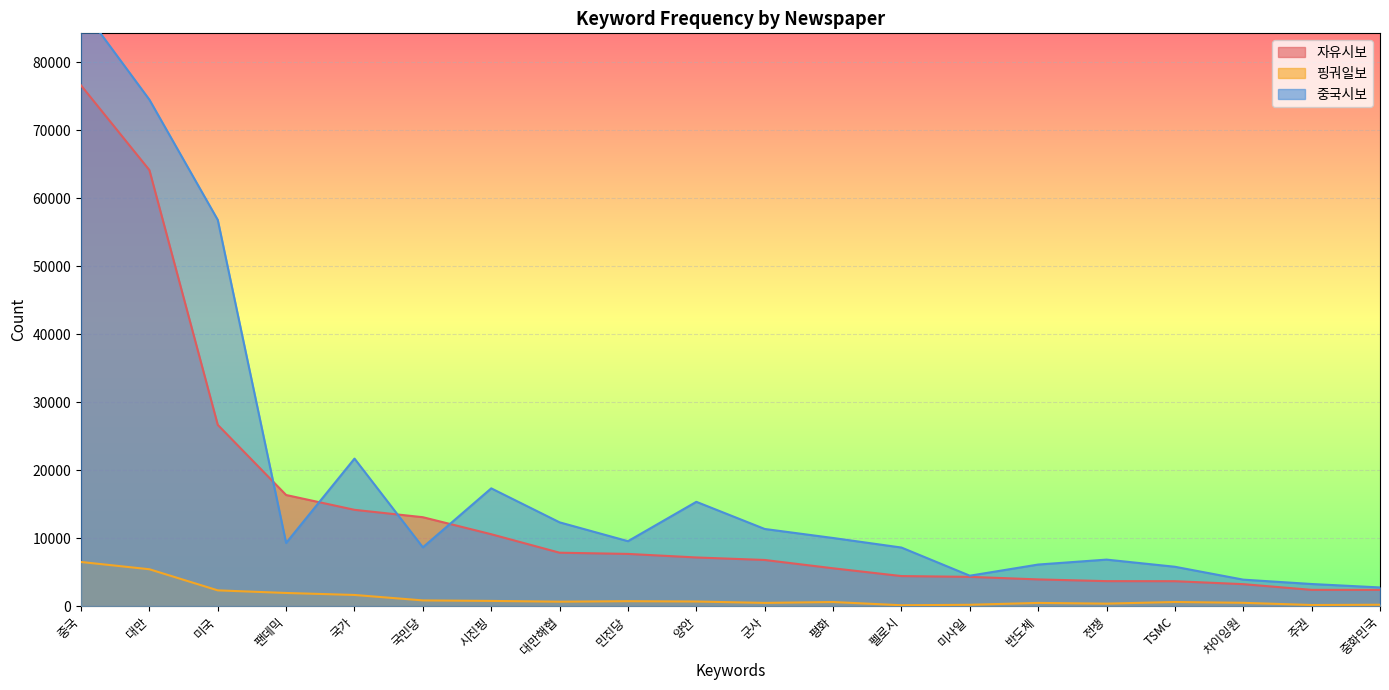

What are all the series names shown in the legend?

자유시보, 핑궈일보, 중국시보